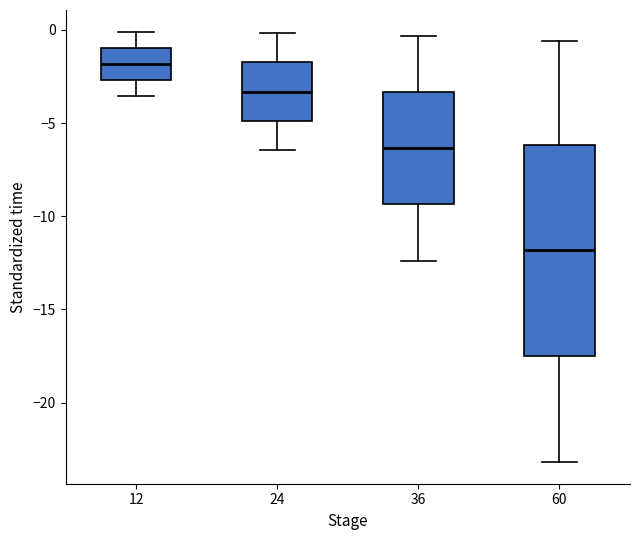

Reading left to right, transcribe this box plot: for each box, give where its median line is, the range the box spans, and where its two whiskers end, as read against the y-axis. The values are not printed on the chart, so give them approximately, as read against the axis.

12: median -2.0, box -2.5 to -1.0, whiskers -3.5 to 0.0
24: median -3.5, box -5.0 to -1.5, whiskers -6.5 to 0.0
36: median -6.5, box -9.5 to -3.5, whiskers -12.5 to -0.5
60: median -12.0, box -17.5 to -6.0, whiskers -23.0 to -0.5